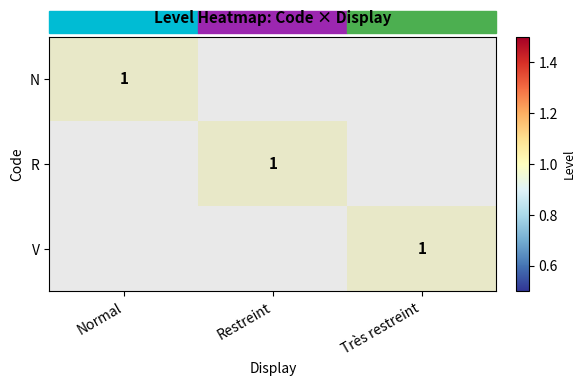

The R series shows 0 at Restreint. True or false?

False